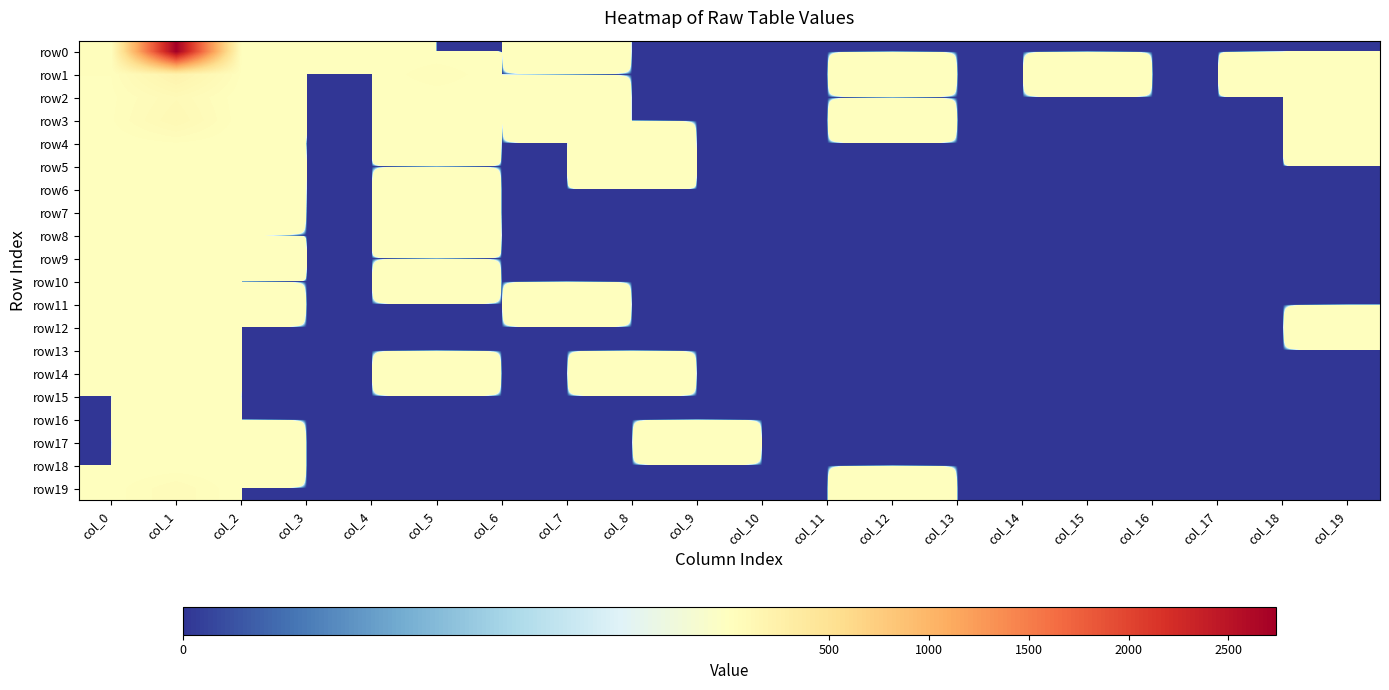

At how many categories does at least one series exceed 787?

1